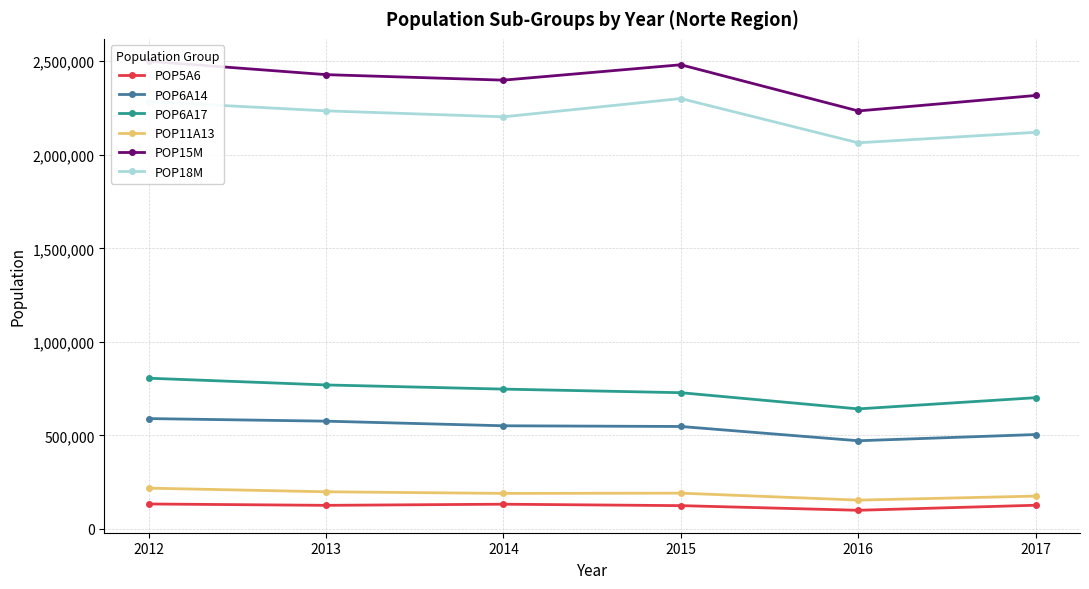

Which series has the widest spread of values?

POP15M